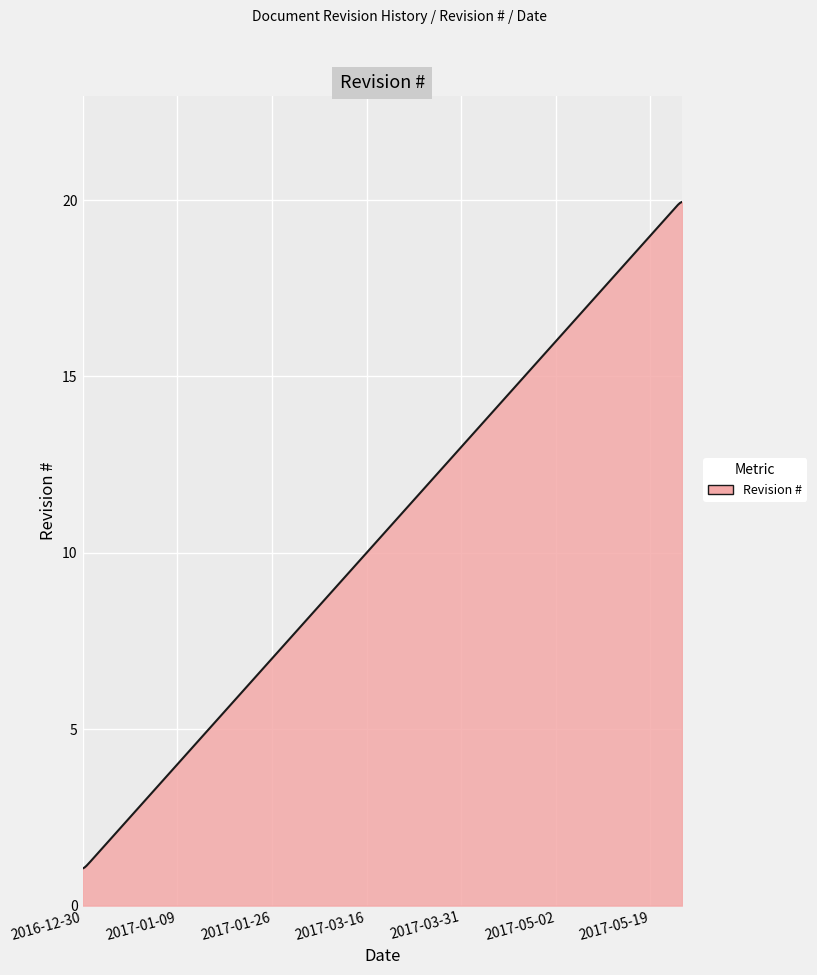

What is the difference between the maximum and minimum values?

18.9